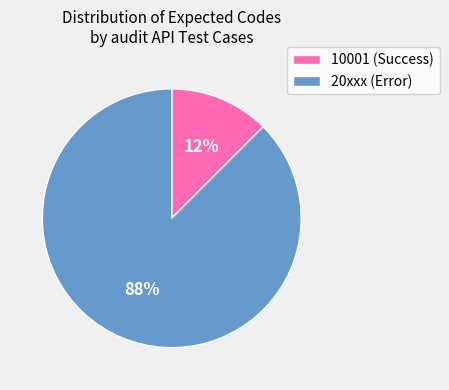

Rank the categories by value from lowest to highest.

10001 (Success), 20xxx (Error)